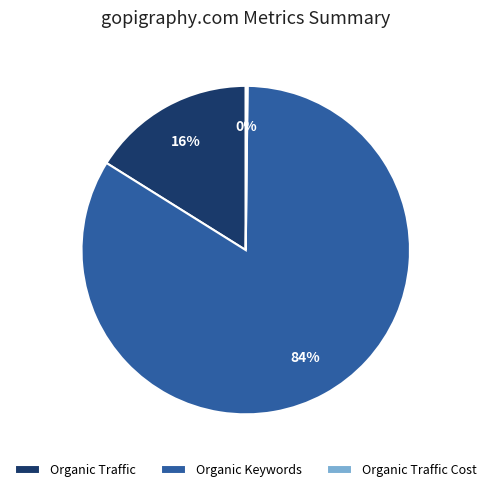

To the nearest percent, what is the average slice percentage?

33%